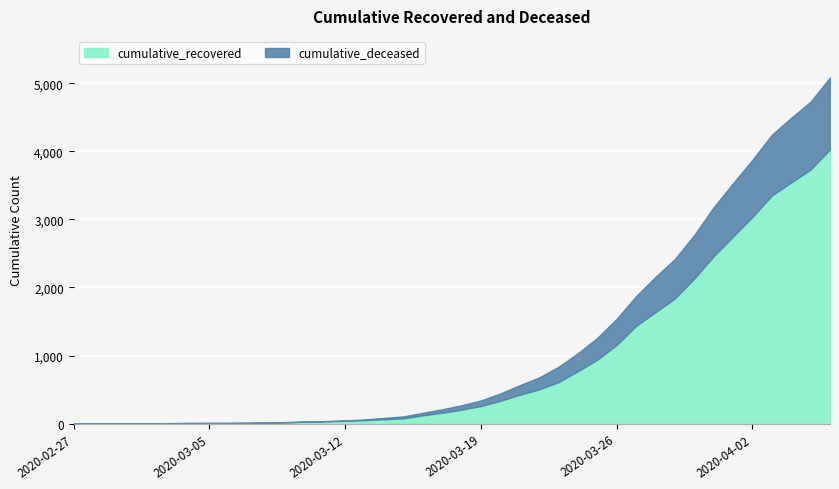

The cumulative_recovered series shows 71 at 2020-03-17. True or false?

False